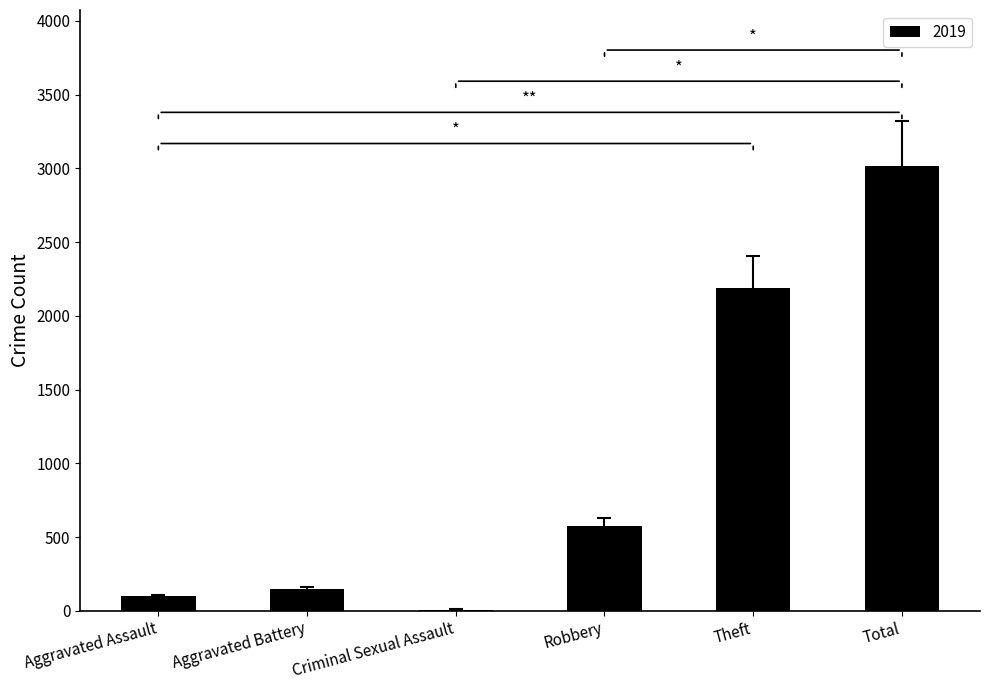

What is the greatest value displayed?

3017